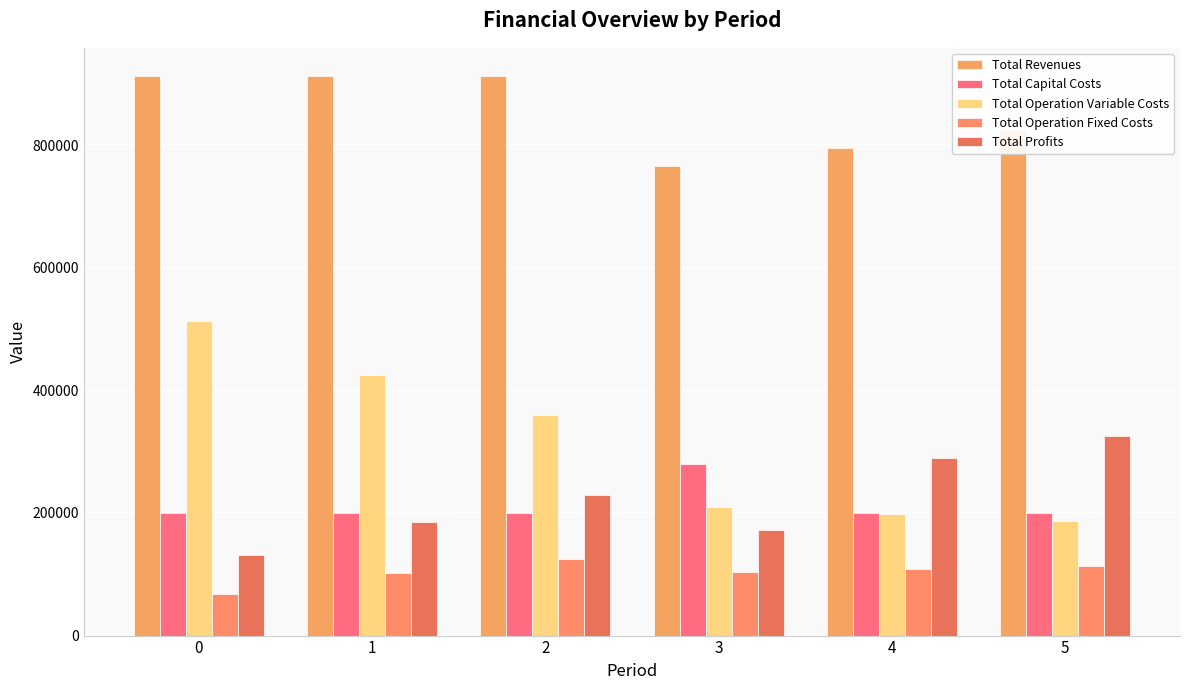

At which label does Total Operation Fixed Costs first exceed 108375?

2